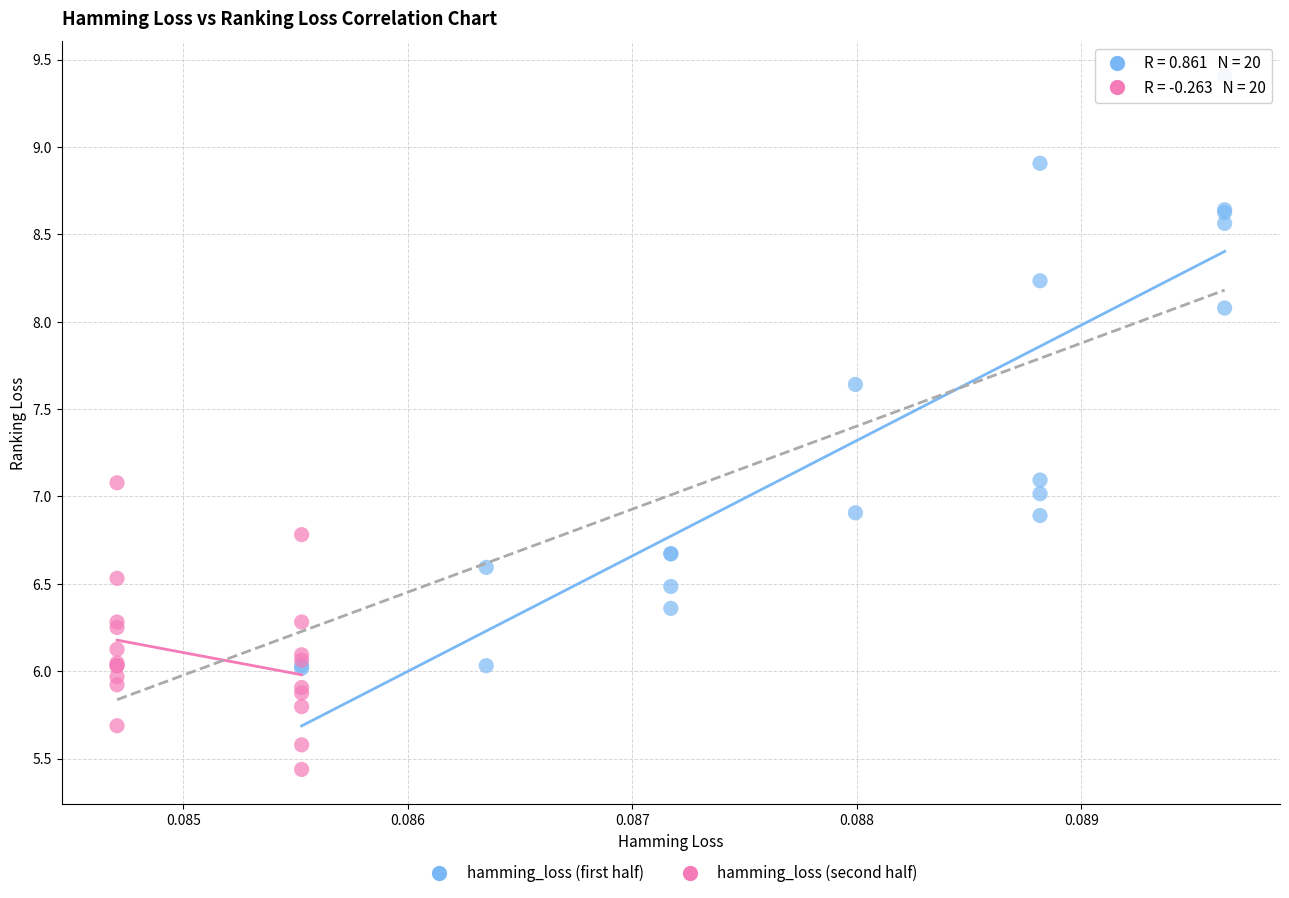

Which series reaches the maximum Y coordinate?

hamming_loss (first half)